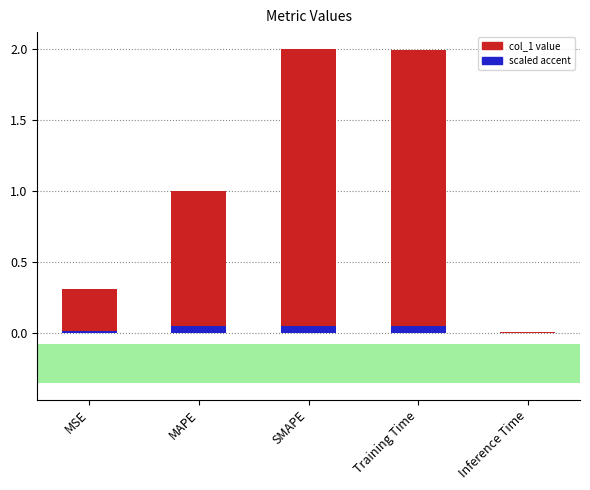

Which category has the highest value across all series?

SMAPE